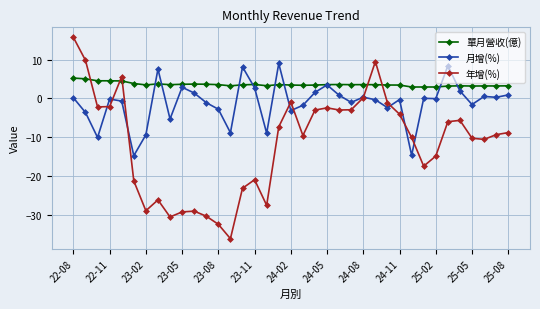

Which series has the widest spread of values?

年增(%)